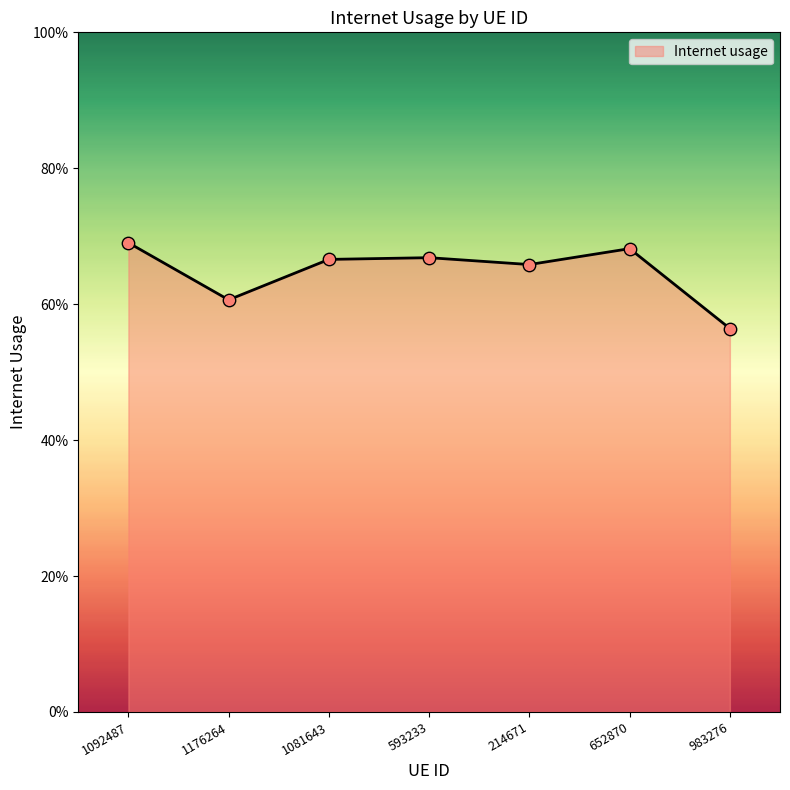

What is the change in value from 1092487 to 1176264?

-0.1